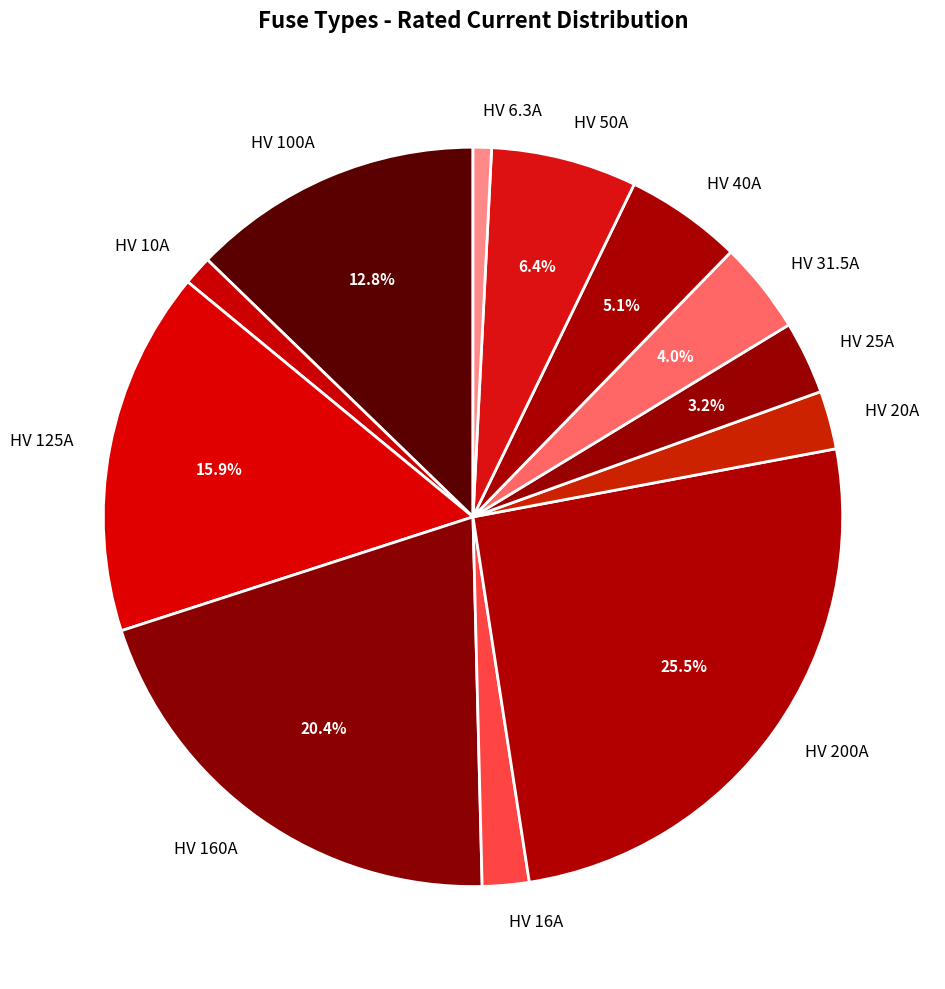

Does HV 125A account for over 50% of the chart?

No